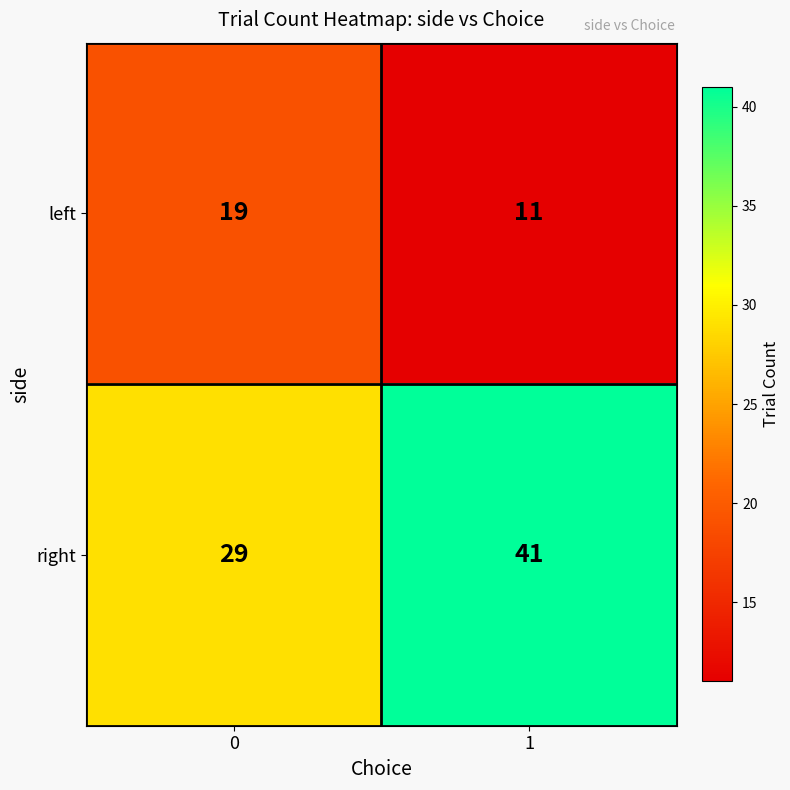

What is the spread (max minus min) of values at 1?

30